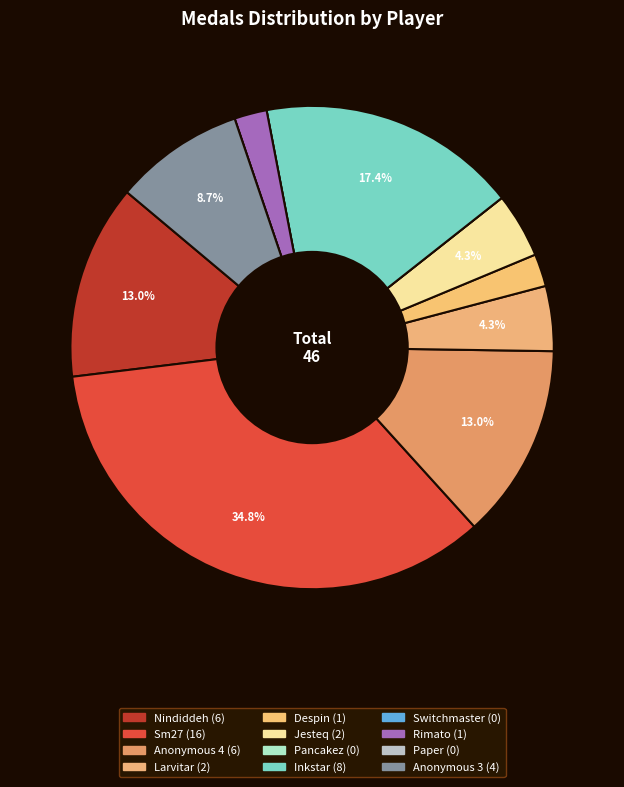

Is Switchmaster the majority of the pie?

No